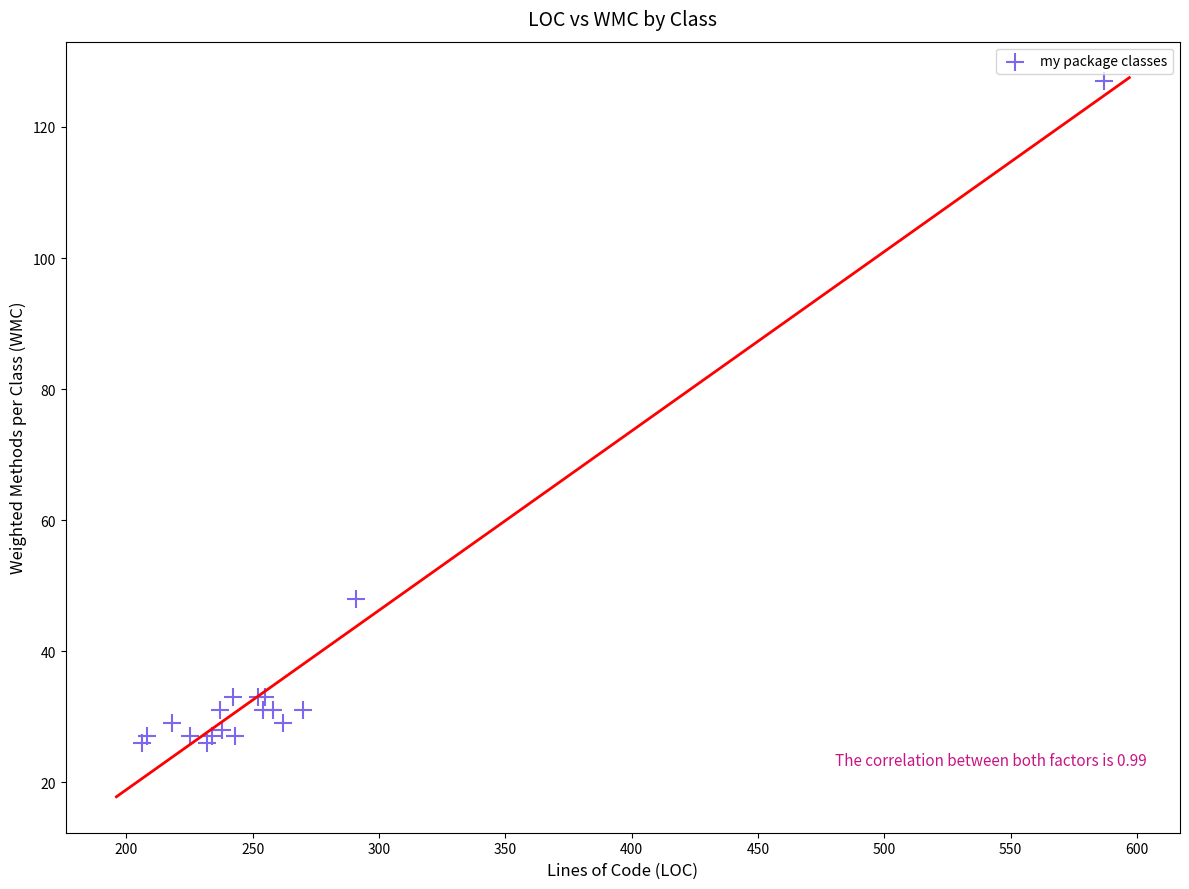

What Y value in the scatter plot is closest to 76?

48